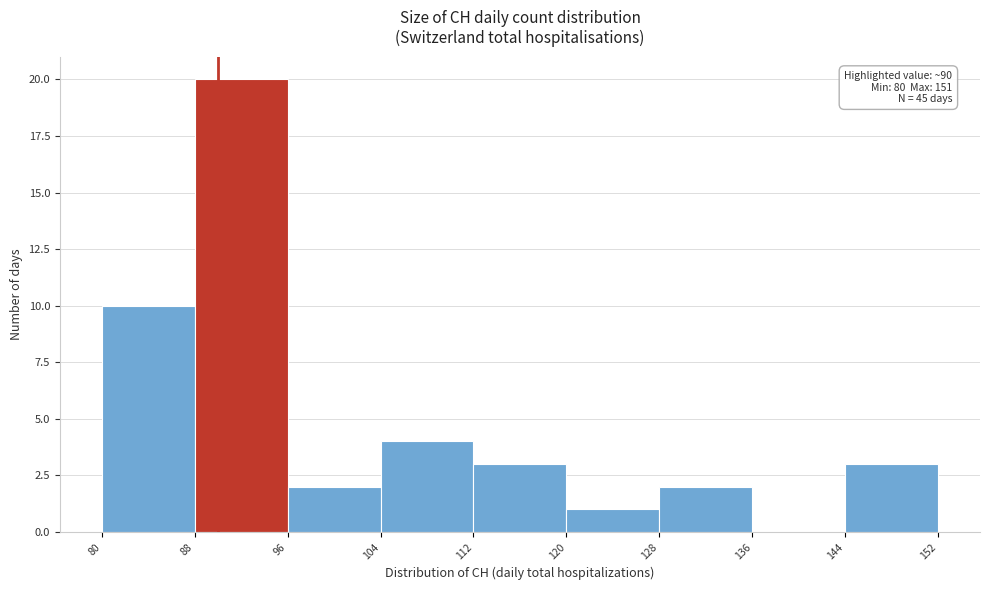

Over which range of the x-axis is the bar tallest?

88 to 96